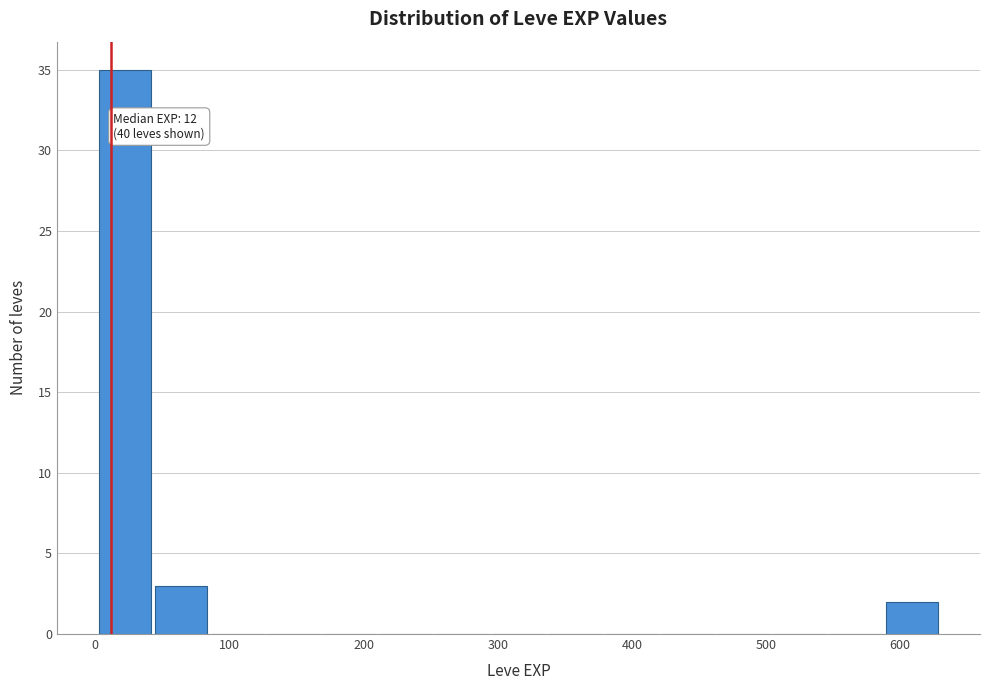

Which range on the x-axis has the tallest bar?

0 to 40